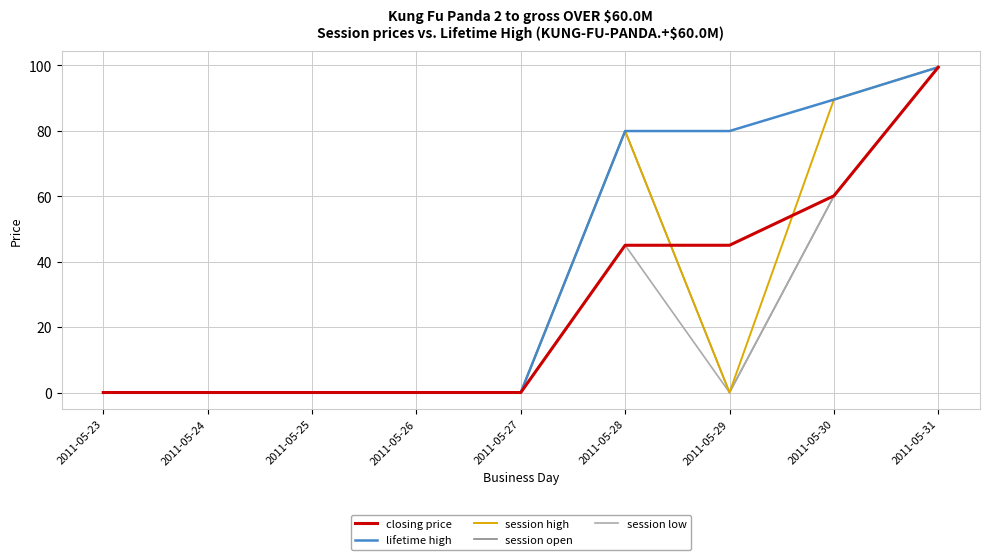

The value of closing price at 2011-05-24 is 0.0. True or false?

True